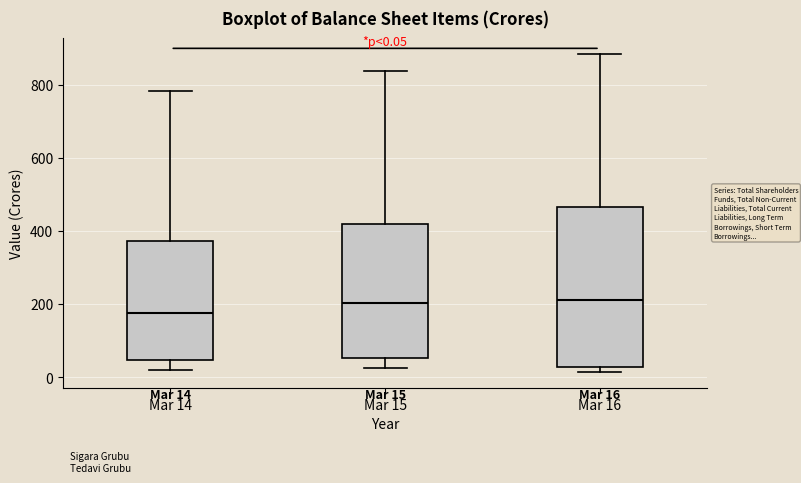

Comparing the boxes themselves (not the whiskers), which one is the tallest?

Mar 16